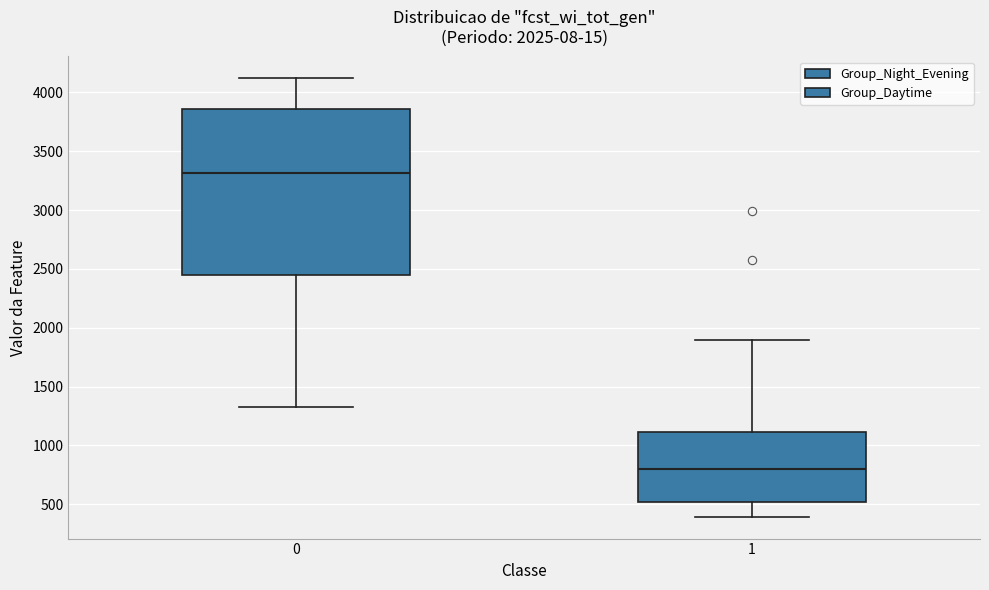

Which box's median line is the highest?

0